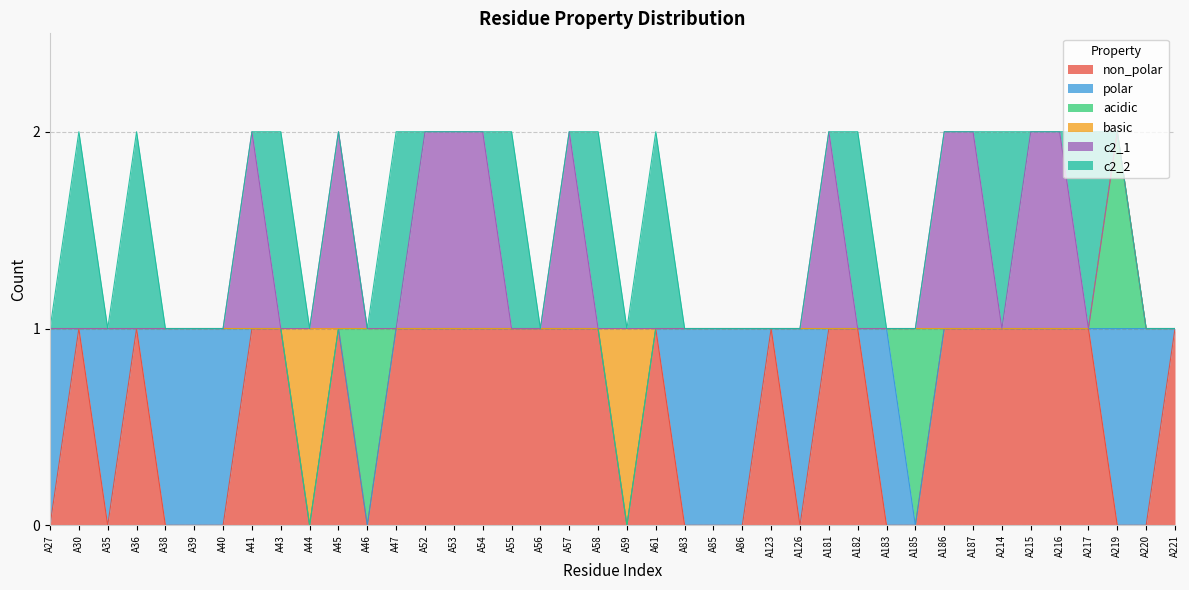

Is it true that acidic equals 0 at A55?

True